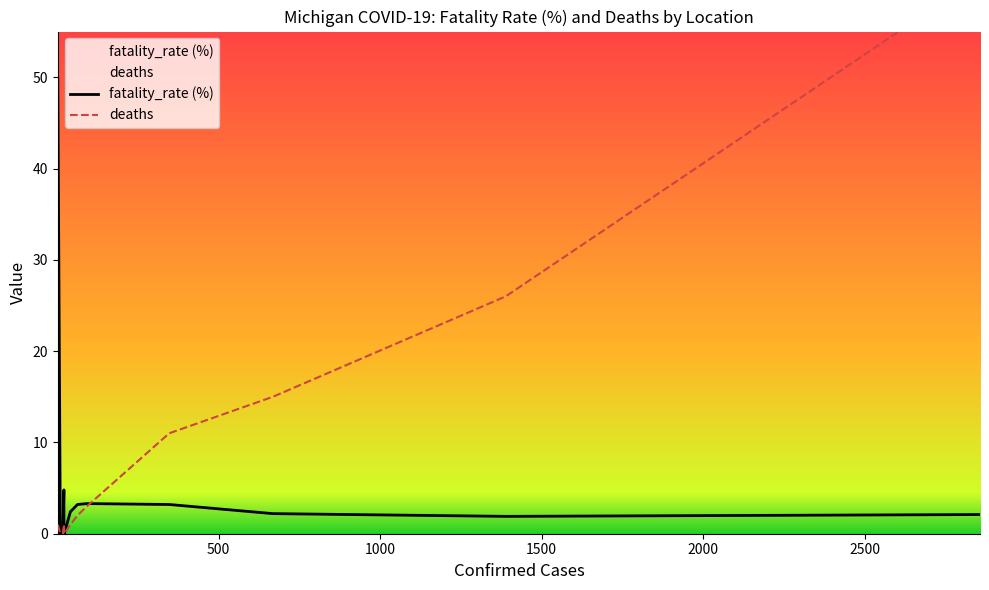

How many categories are shown in the chart?

18